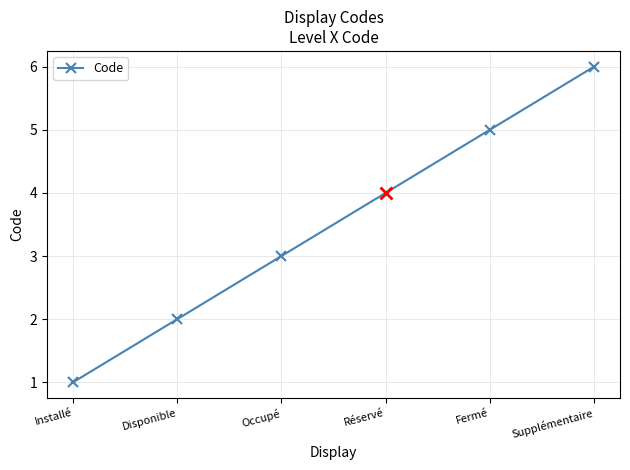

Does the chart display data point markers on the line(s)?

Yes